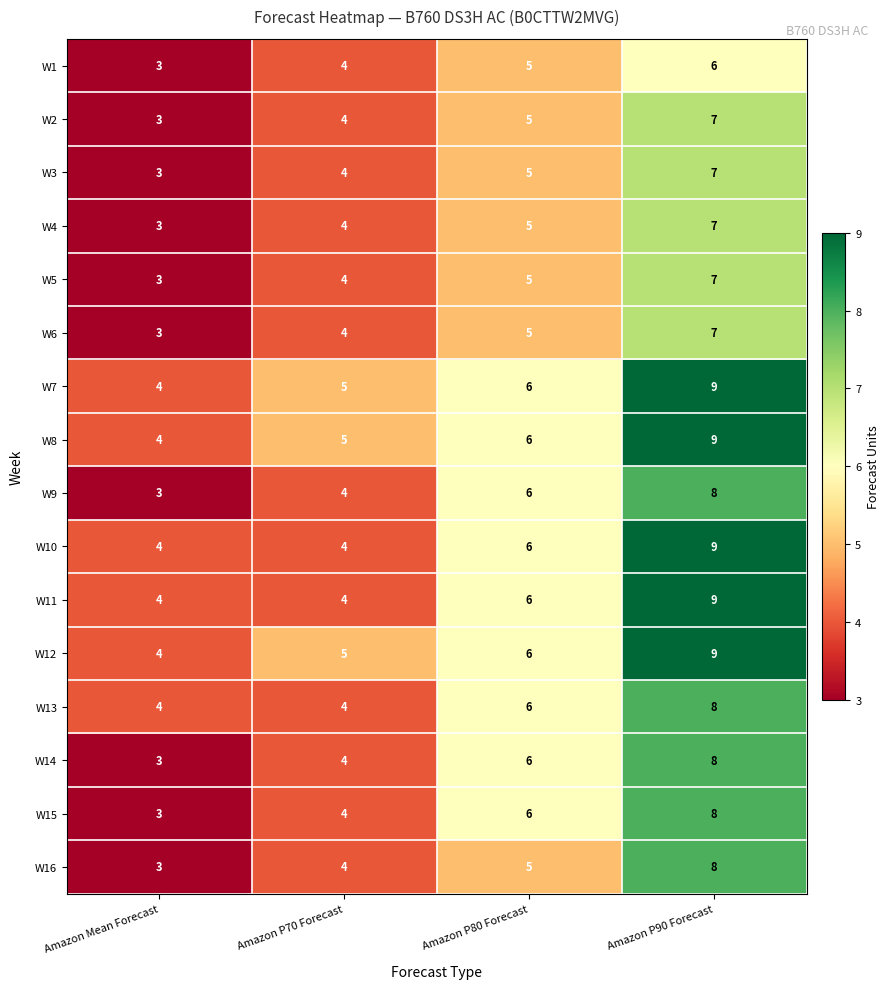

What is the average value of the W8 series?

6